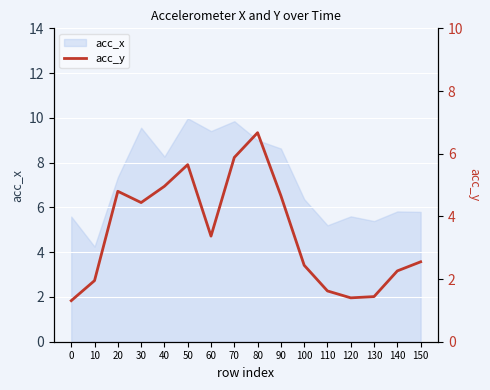

Reading right to left, extract all data points from this chart.

150=2.5	140=2.3	130=1.4	120=1.4	110=1.6	100=2.4	90=4.7	80=6.7	70=5.9	60=3.4	50=5.7	40=5.0	30=4.4	20=4.8	10=1.9	0=1.3